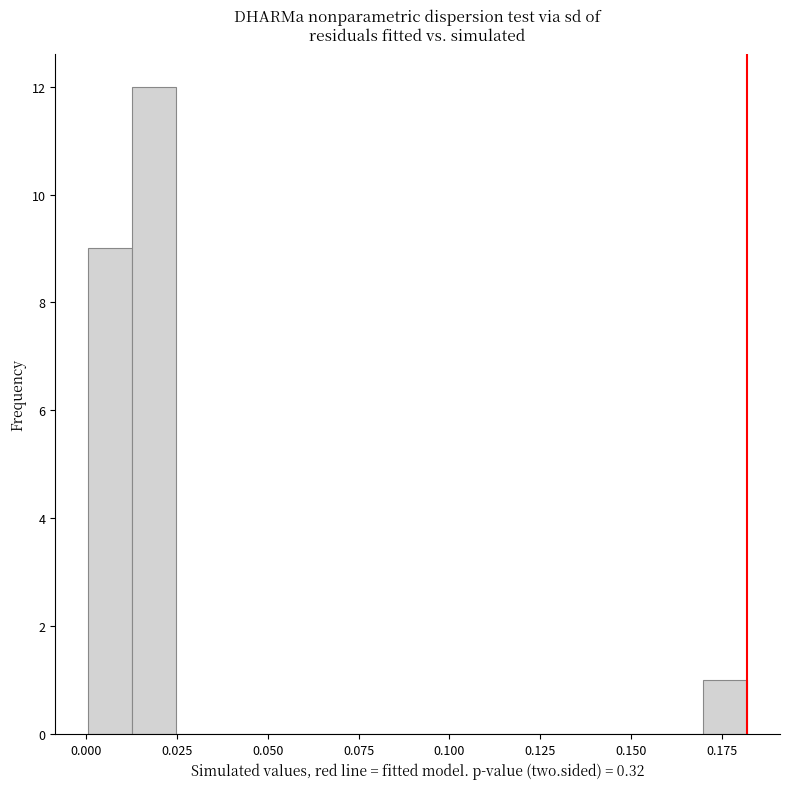

Around what value on the x-axis is the tallest bar? Give the approximate position of its centre, as read against the axis.

0.020